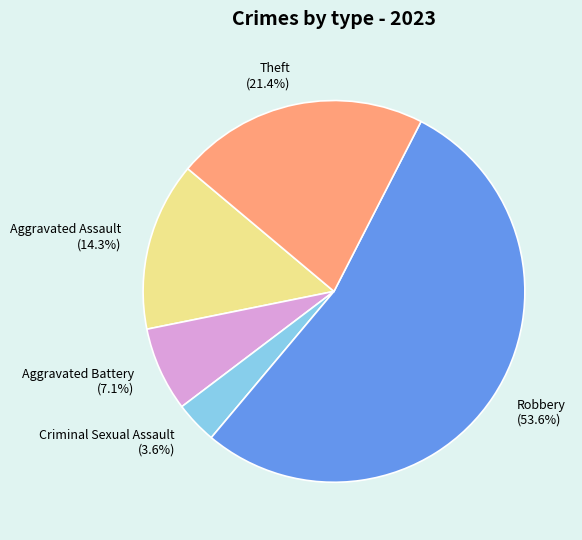

Which slice is the largest?

Robbery